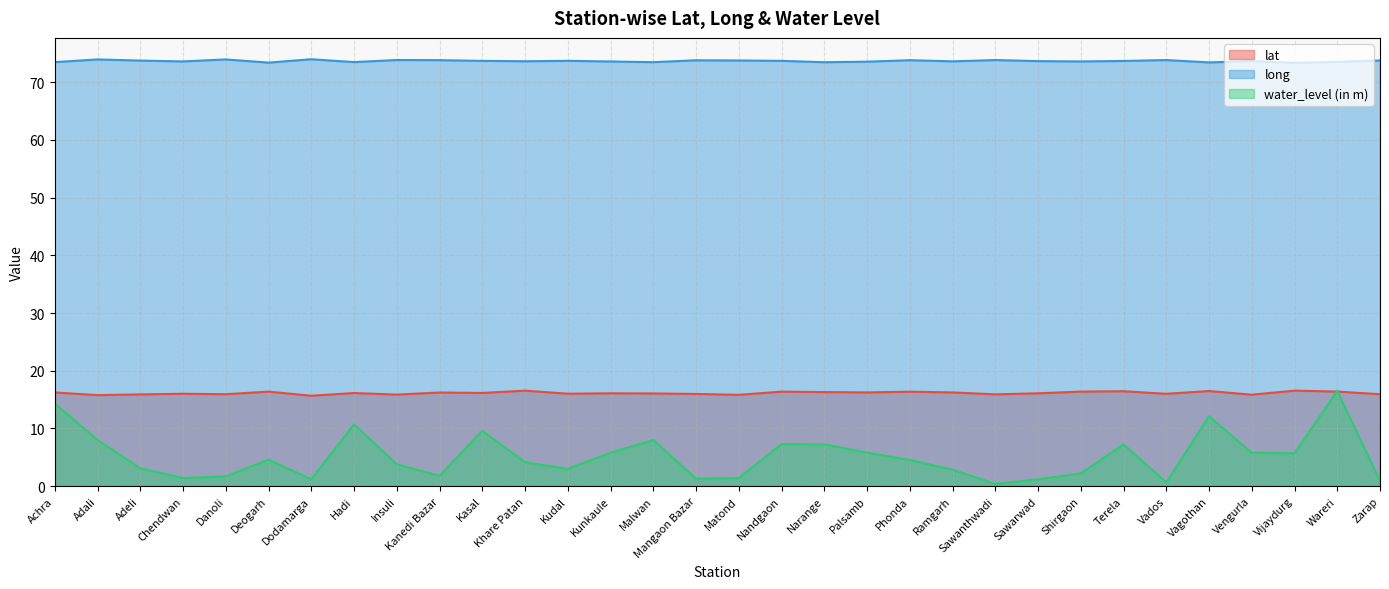

How many distinct data groups are displayed?

3